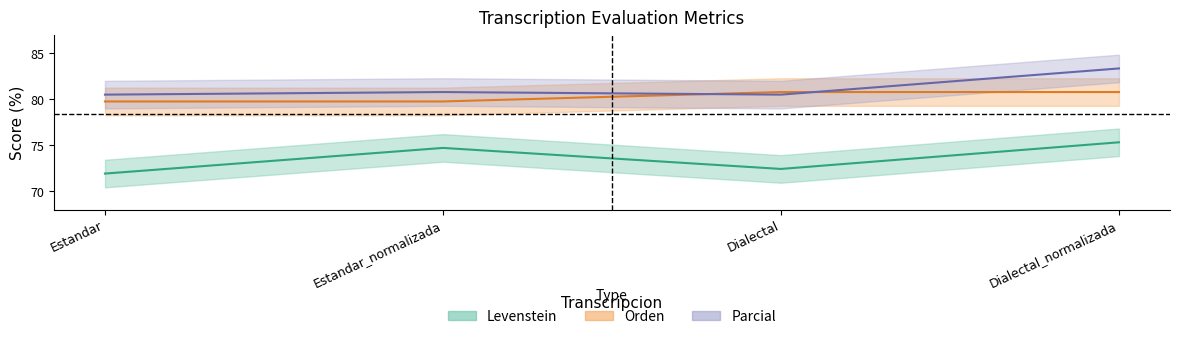

Reading right to left, transcribe all the data shown in this chart.

Levenstein: 75.3	72.4	74.7	71.9
Parcial: 83.3	80.5	80.8	80.5
Orden: 80.8	80.8	79.7	79.7